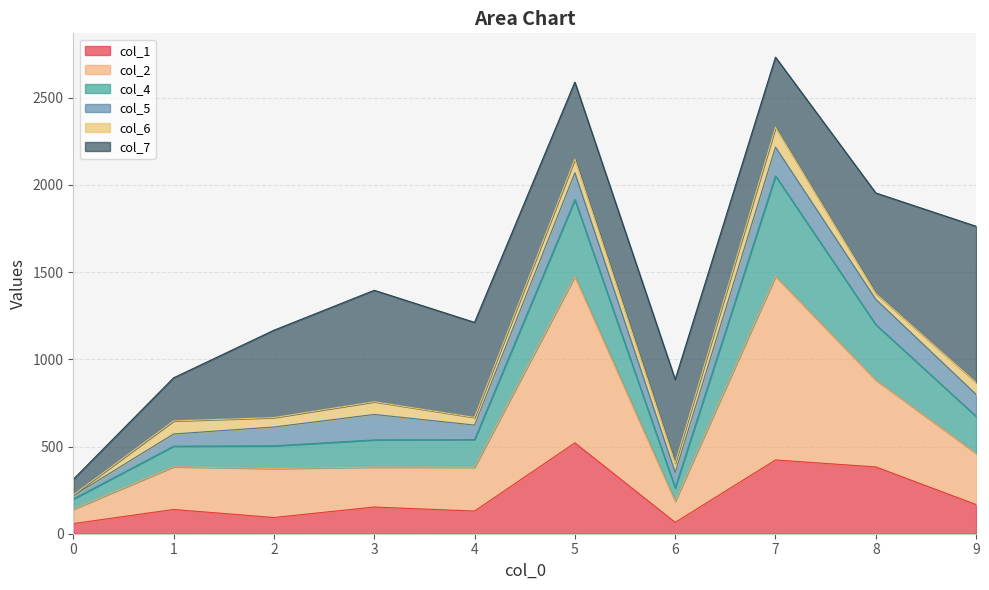

Where is col_1 nearest to the value 289?

8